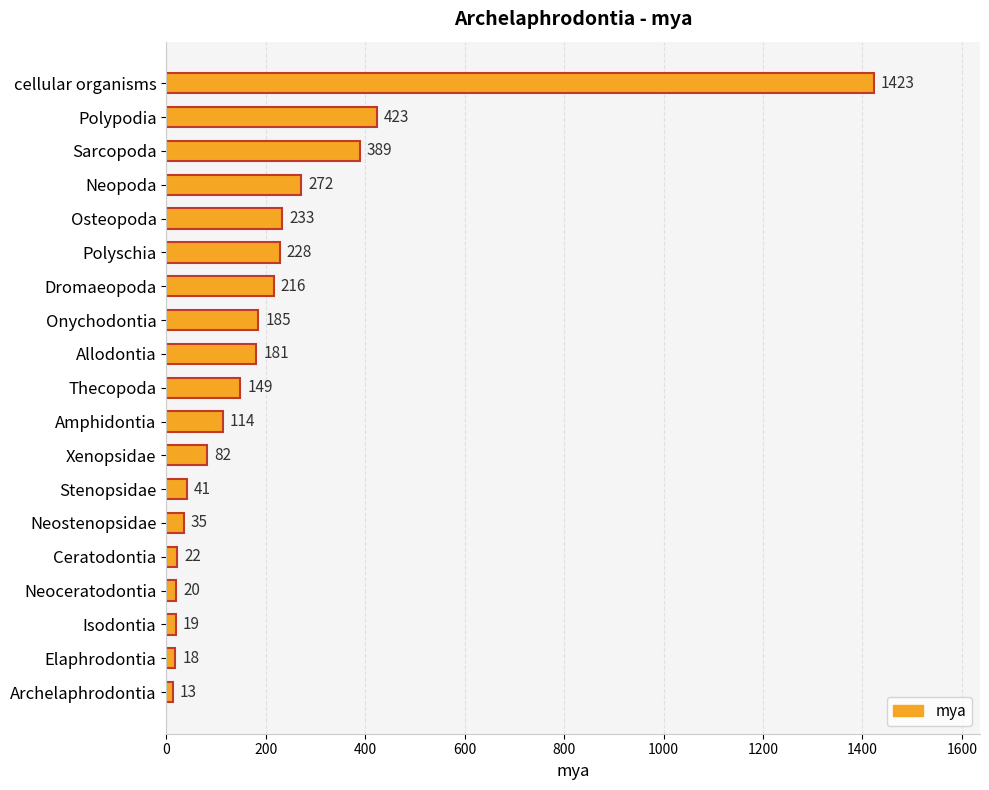

What is the change in value from Thecopoda to Amphidontia?

-35